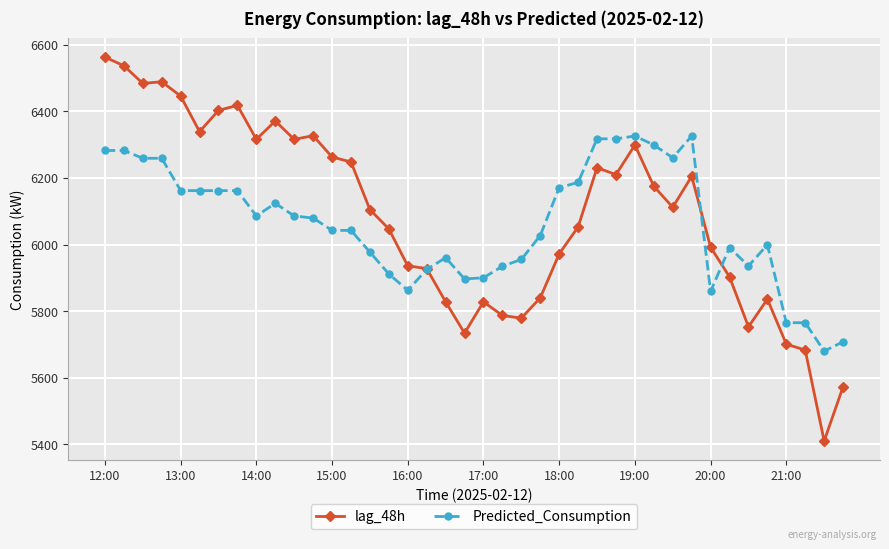

How many times do Predicted_Consumption and lag_48h cross each other?

3